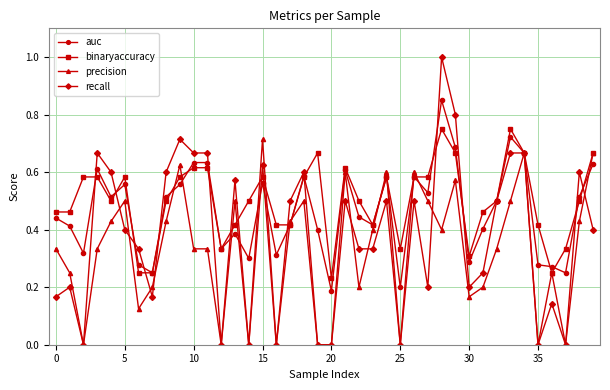

Which series has the largest range (max minus min)?

recall